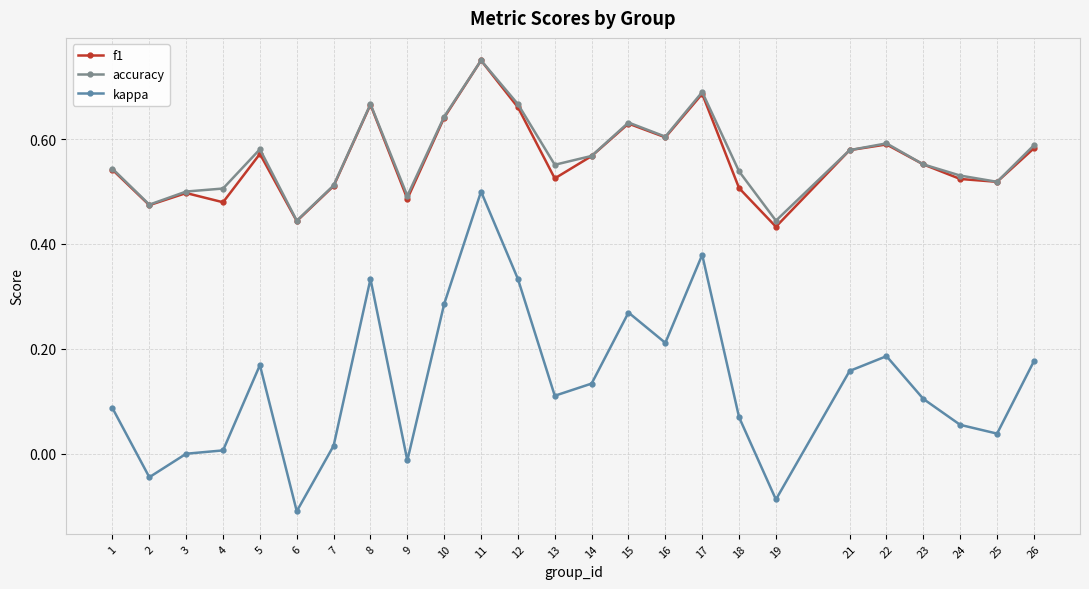

Count the number of categories in the chart.

25